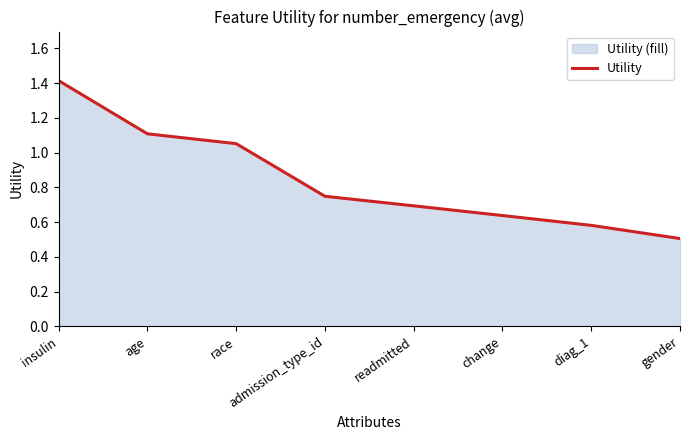

What is the label of the 6th point from the left?

change